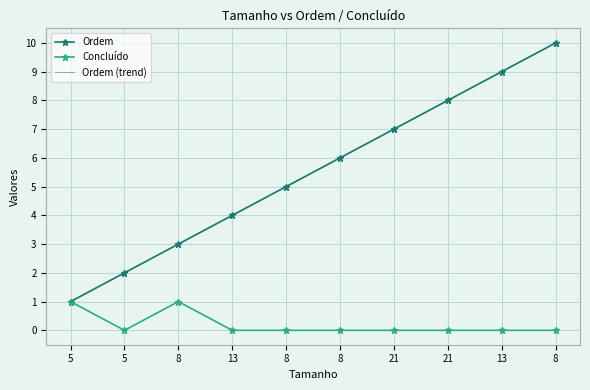

What is the difference between the maximum and second lowest values in the Concluído series?

1